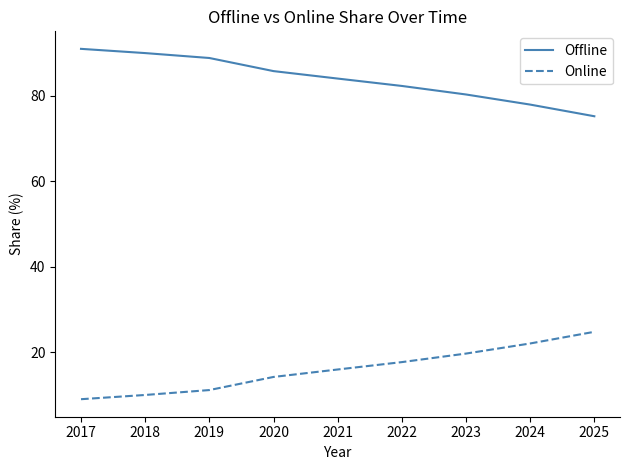

Reading right to left, what are all the values shown in this chart?

Offline: 75.2	78.0	80.3	82.3	84.1	85.8	88.9	90.0	91.0
Online: 24.8	22.0	19.7	17.7	15.9	14.2	11.1	10.0	9.0